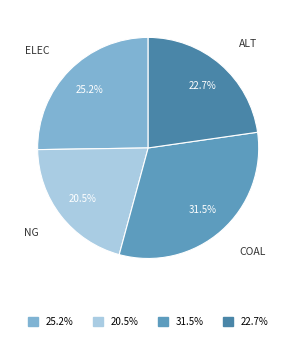

Count the number of slices in the pie.

4